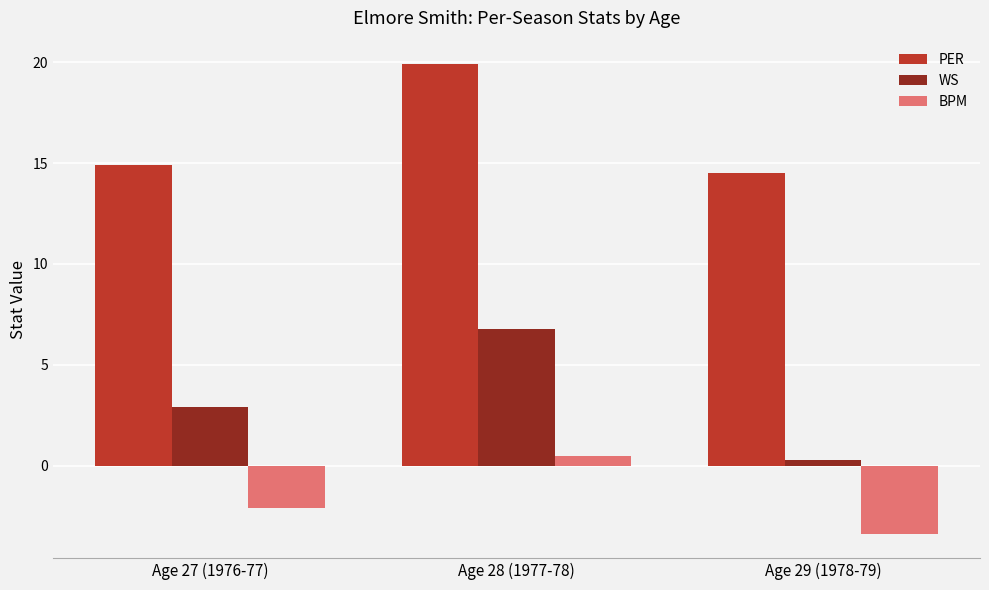

What are all the series names shown in the legend?

PER, WS, BPM